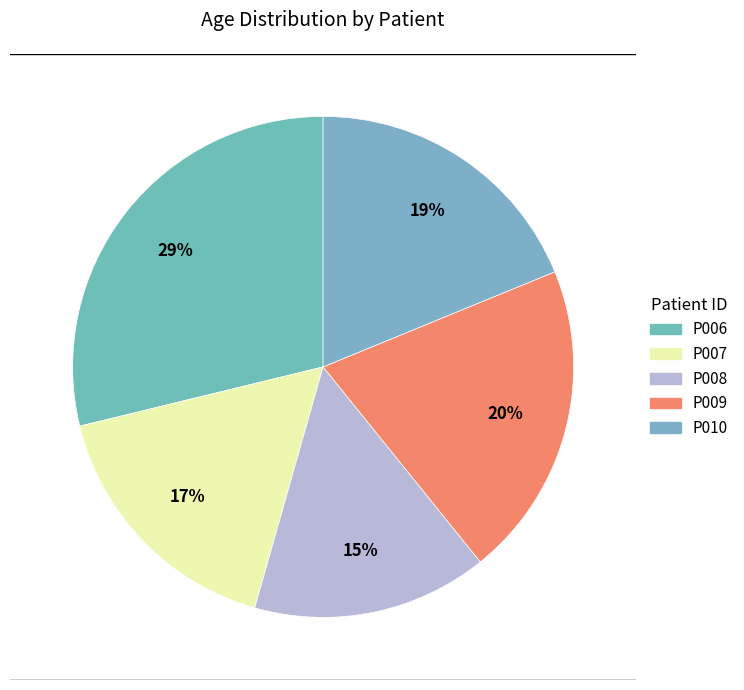

How many slices are in this pie chart?

5